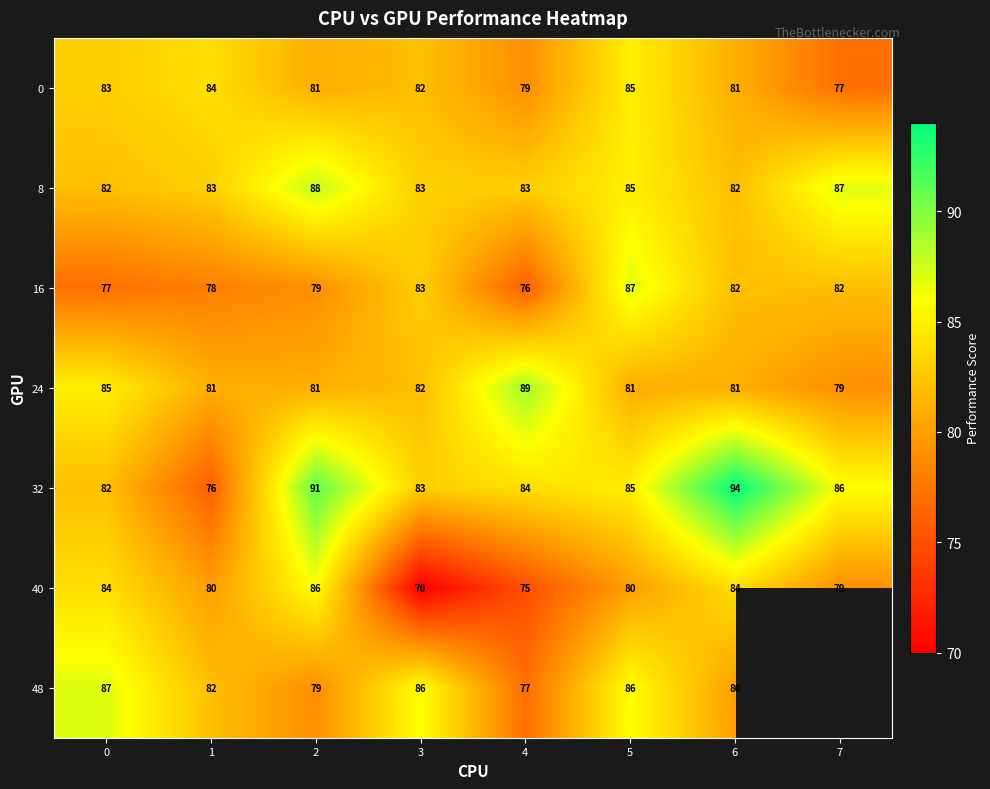

Rank the series at 4 from lowest to highest value.

40, 16, 48, 0, 8, 32, 24